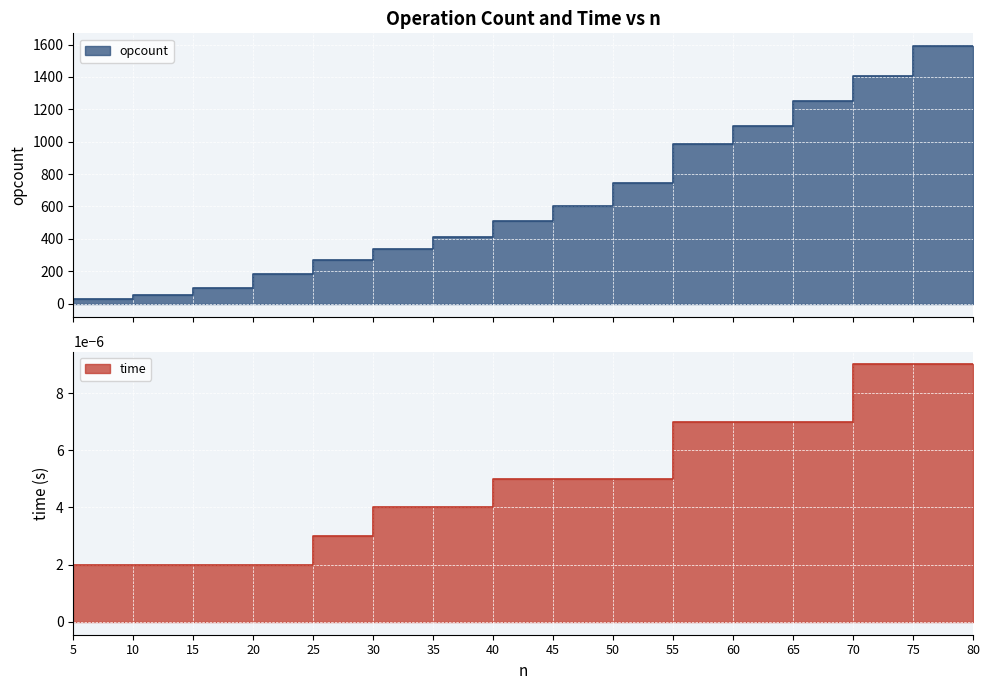

Which label corresponds to the largest value in the chart?

80